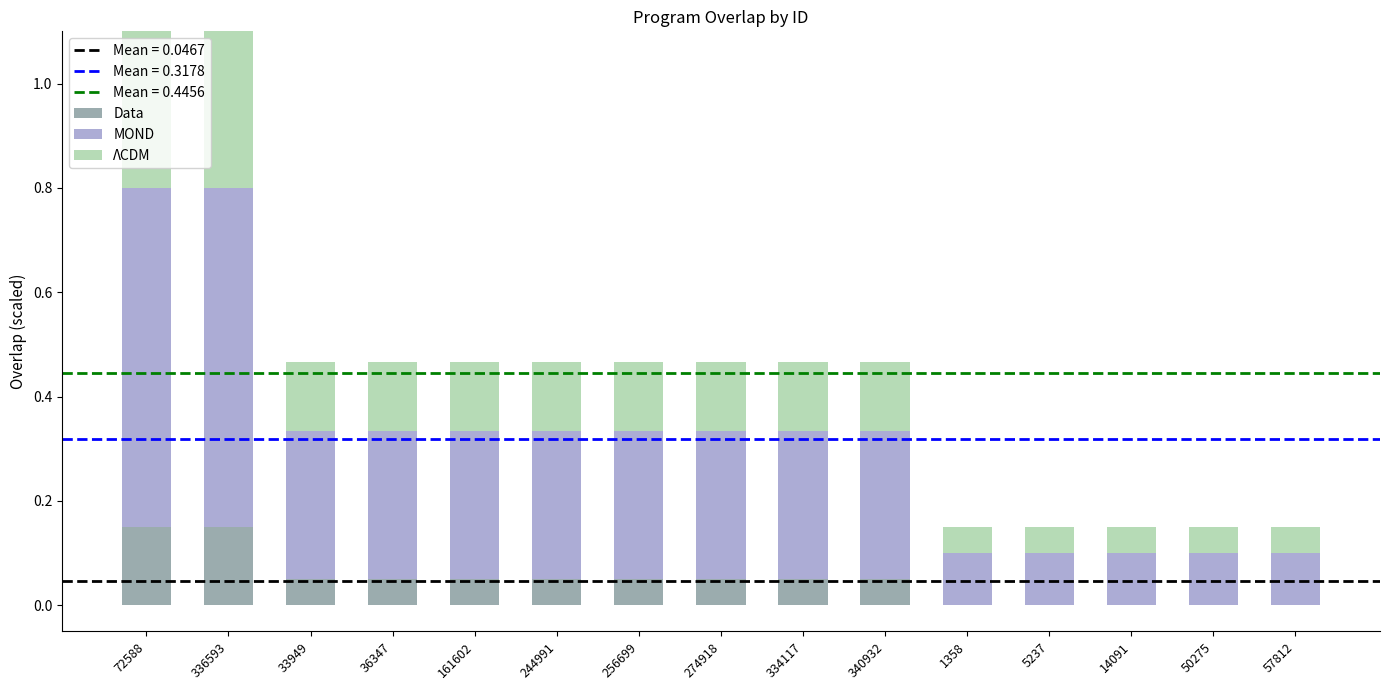

What is the total value across all series at 334117?

0.5